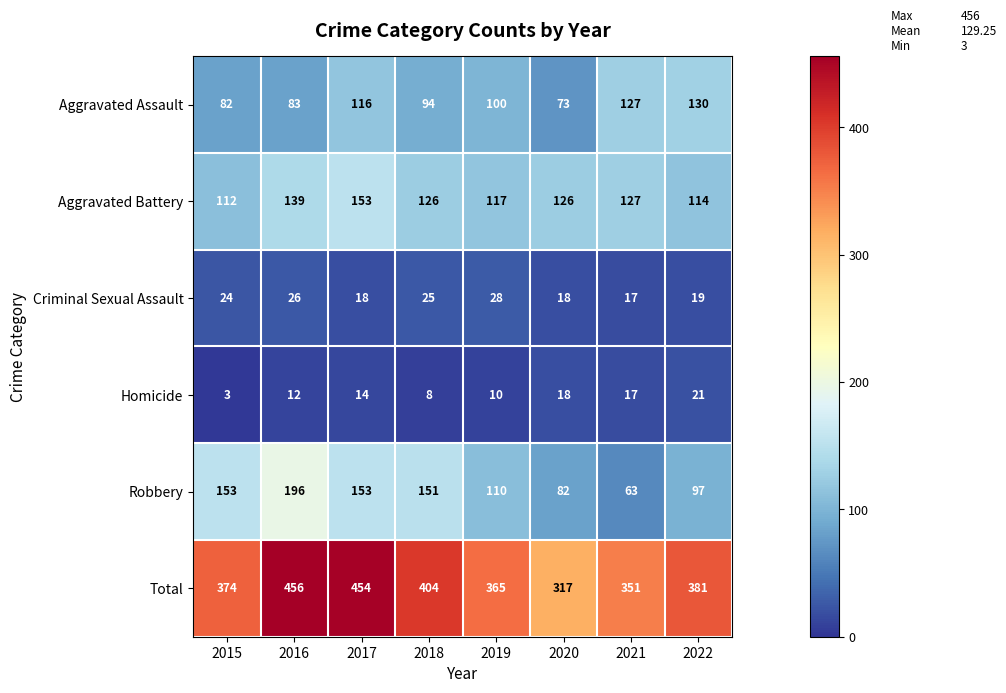

How many data points does each series have?

8